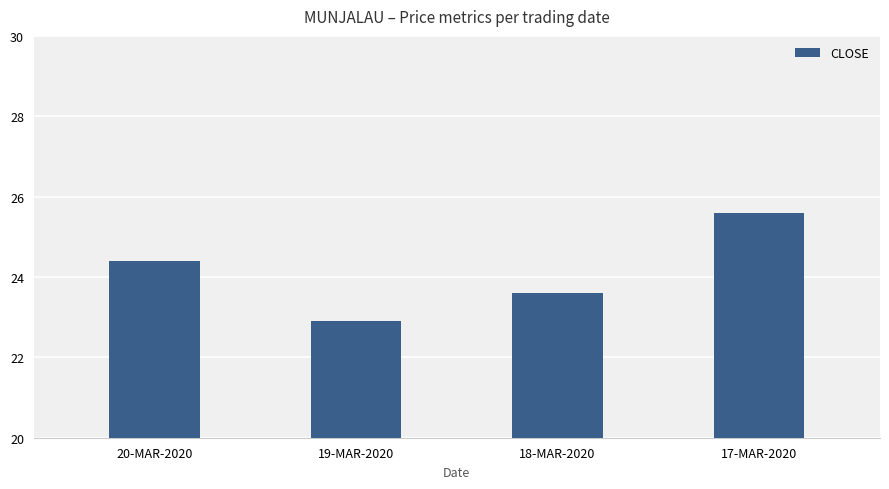

What is the maximum value shown in the chart?

25.6